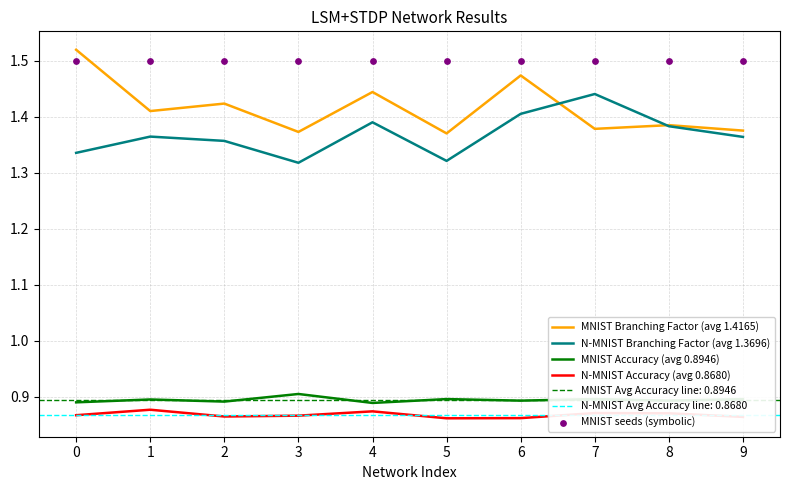

Is it true that MNIST Accuracy (avg 0.8946) equals 0.2 at 2?

False